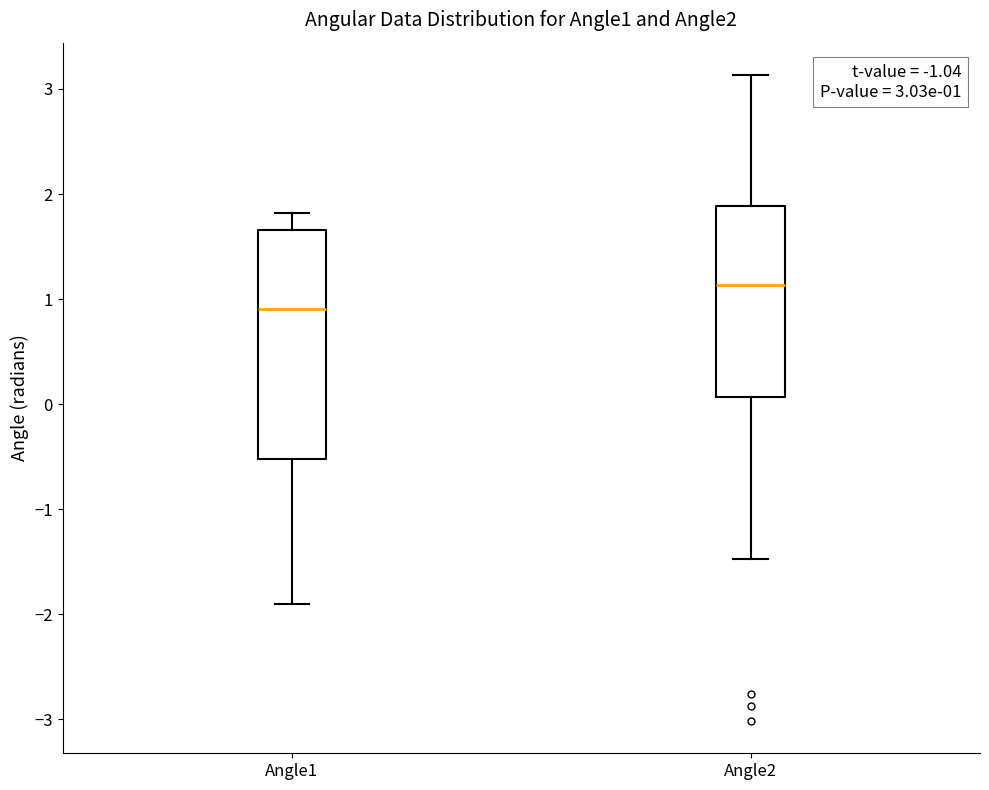

Comparing the boxes themselves (not the whiskers), which one is the tallest?

Angle1